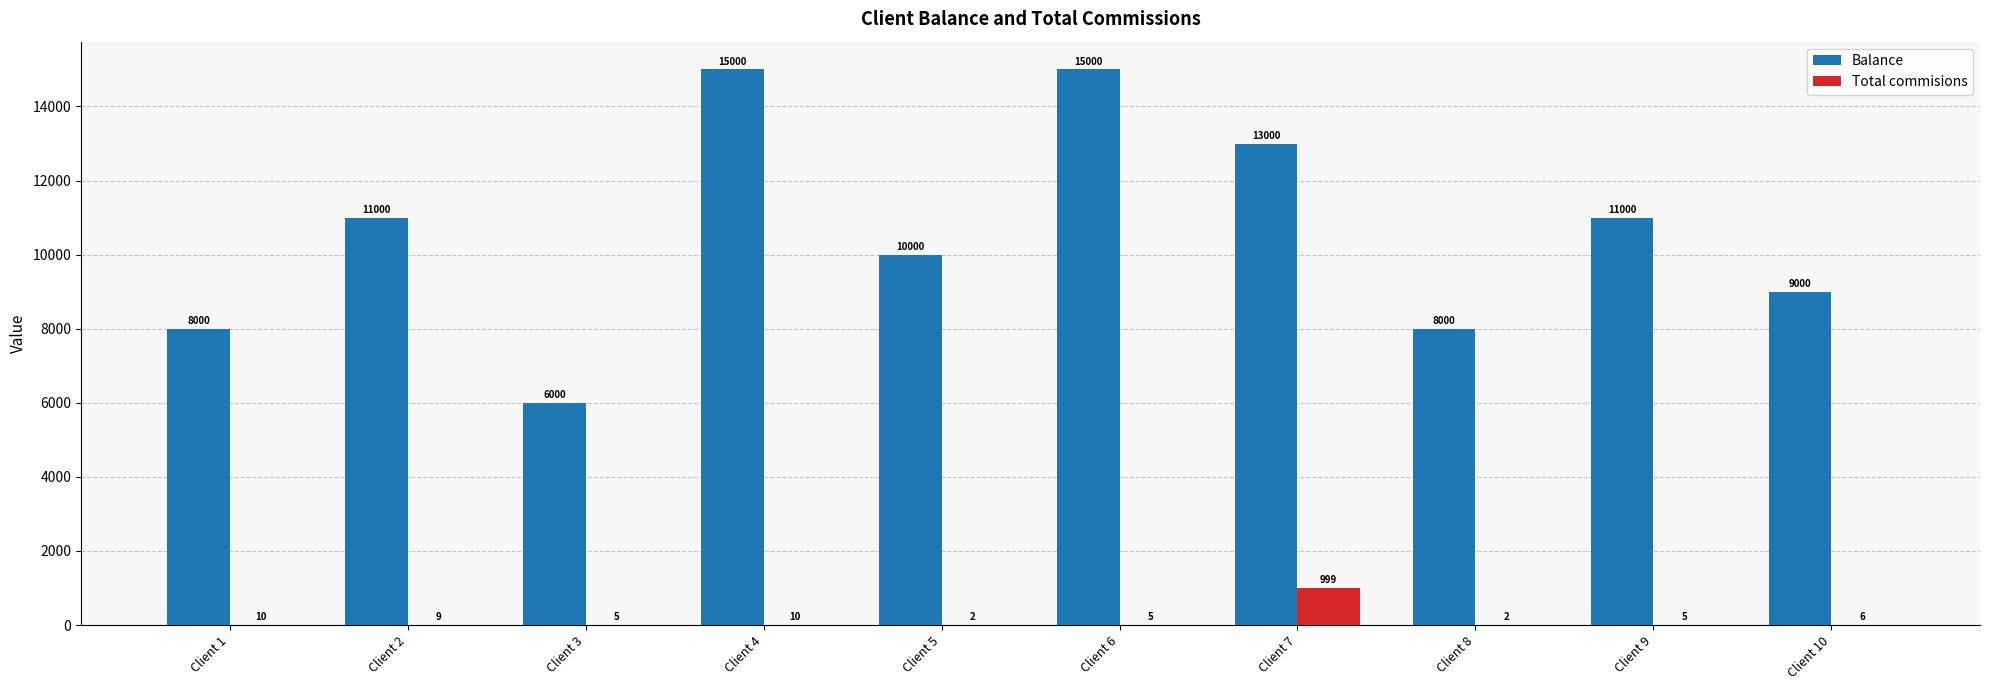

At which category is the sum across all series the highest?

Client 4